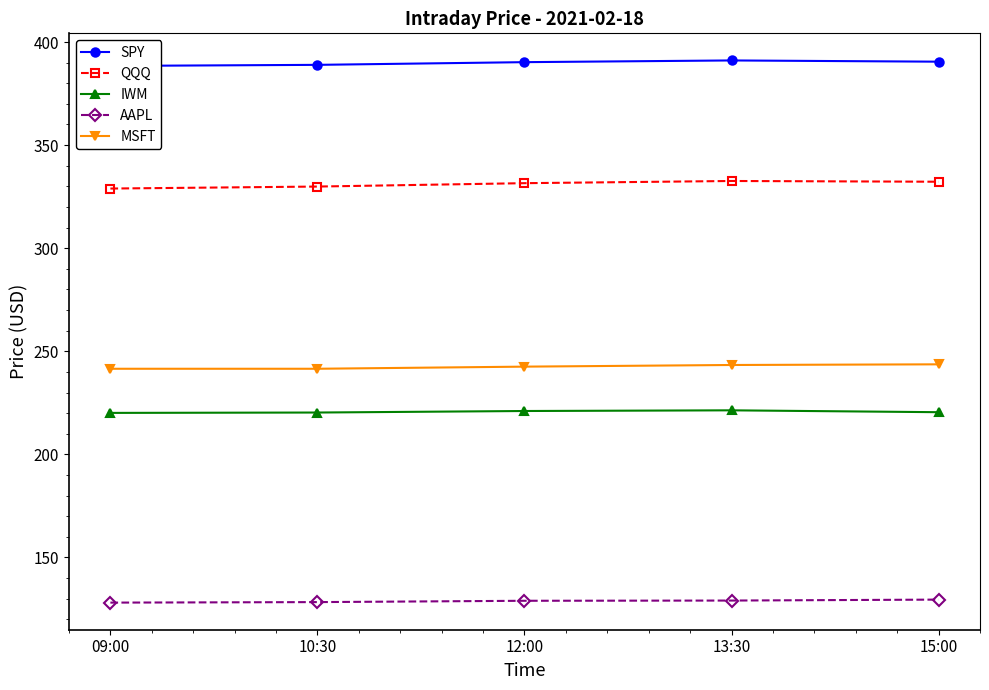

At which label does SPY first exceed 390?

12:00